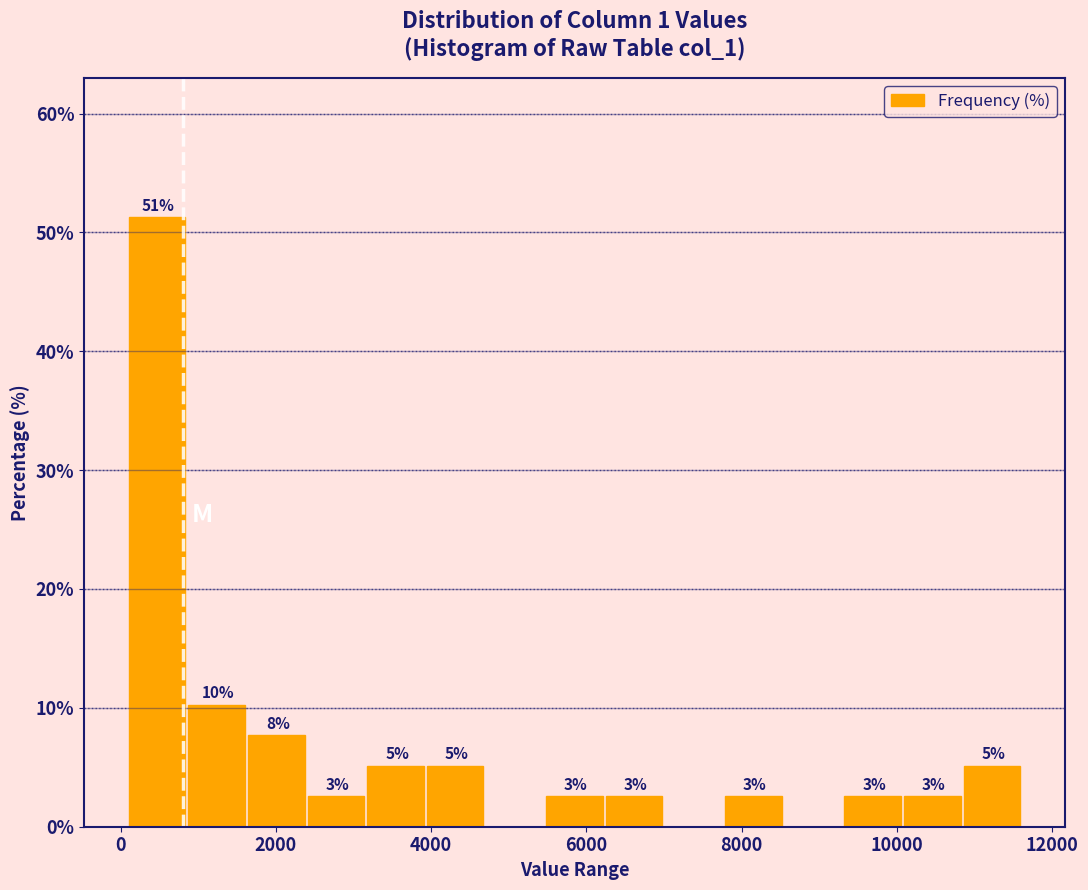

Read against the x-axis, roughly where is the centre of the tallest bar?

400